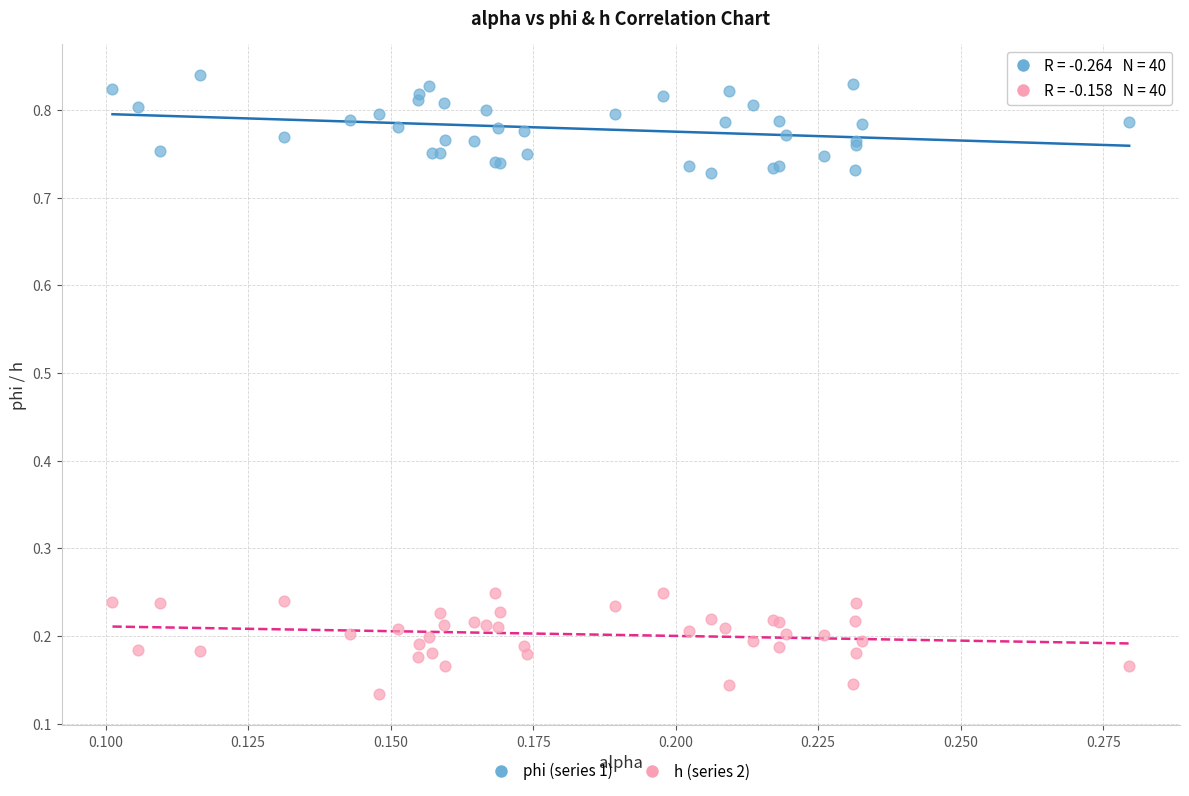

Which series reaches the maximum Y coordinate?

phi (series 1)